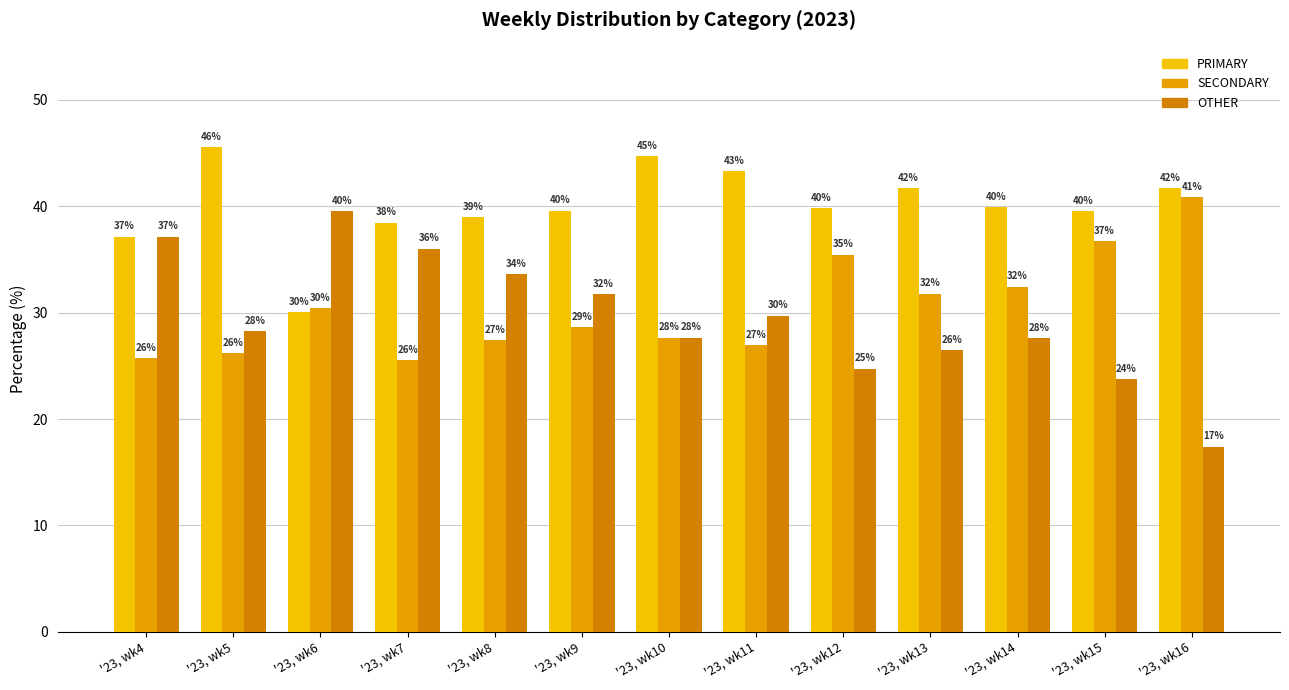

How many bars are there in total?

39